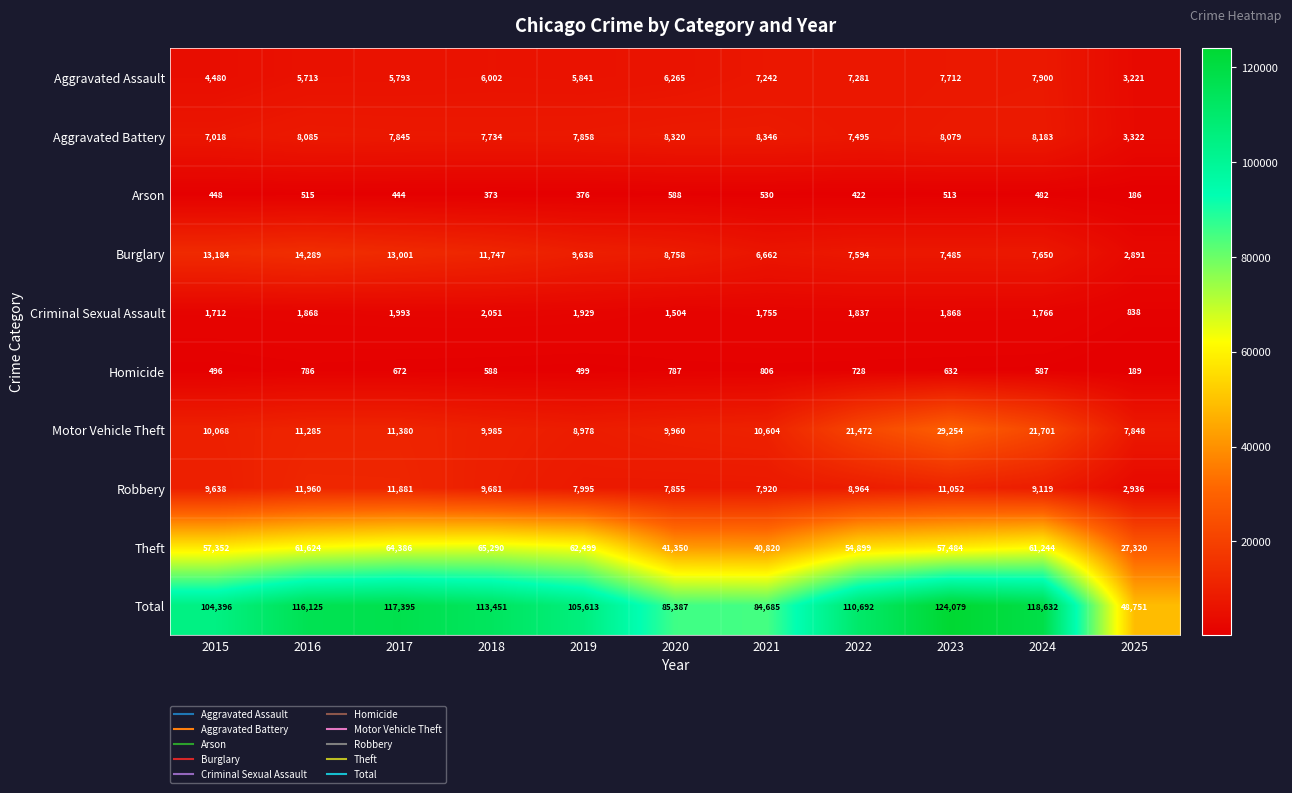

What is the difference between the highest and lowest values at 2024?

118150